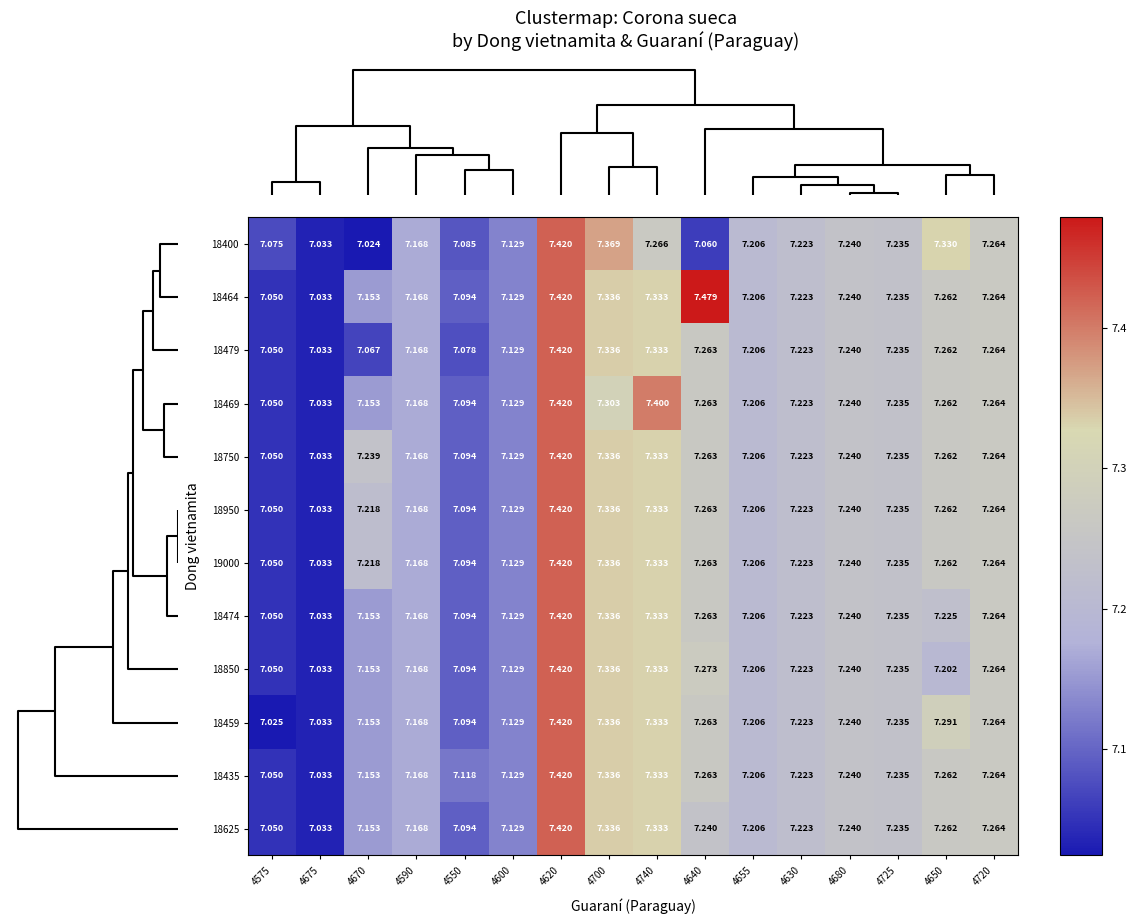

Is the value of 18950 at 4740 greater than the value of 18469 at 4650?

Yes